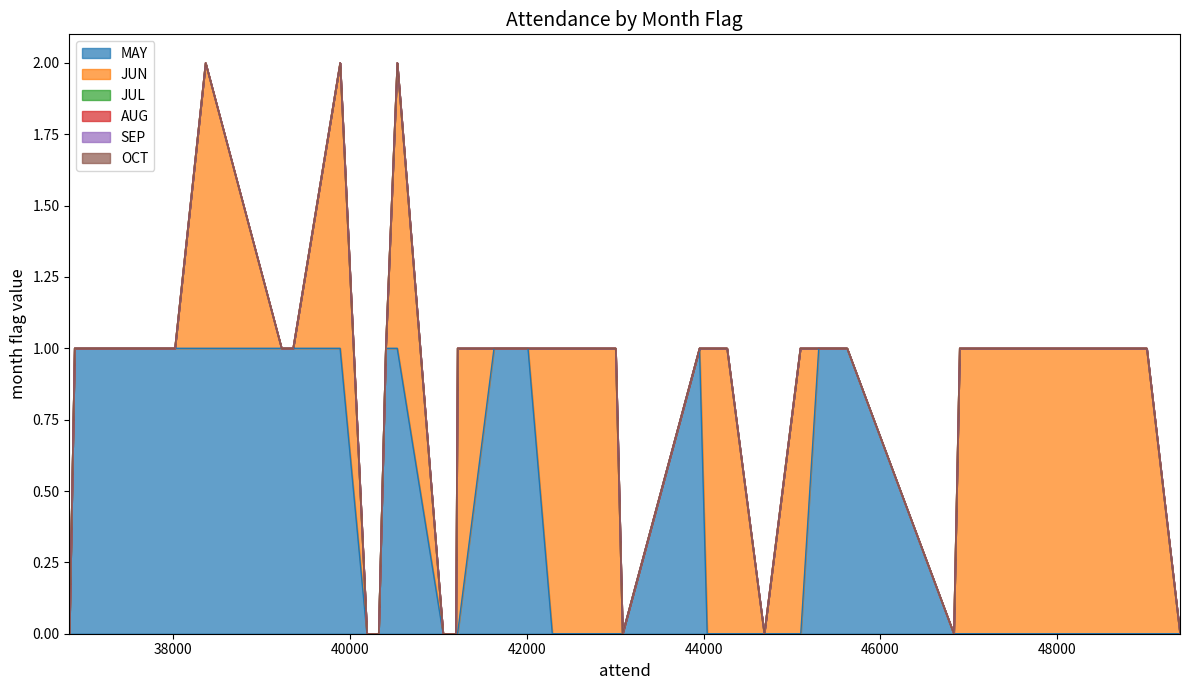

True or false: OCT has more than 2 interior local peaks.

False